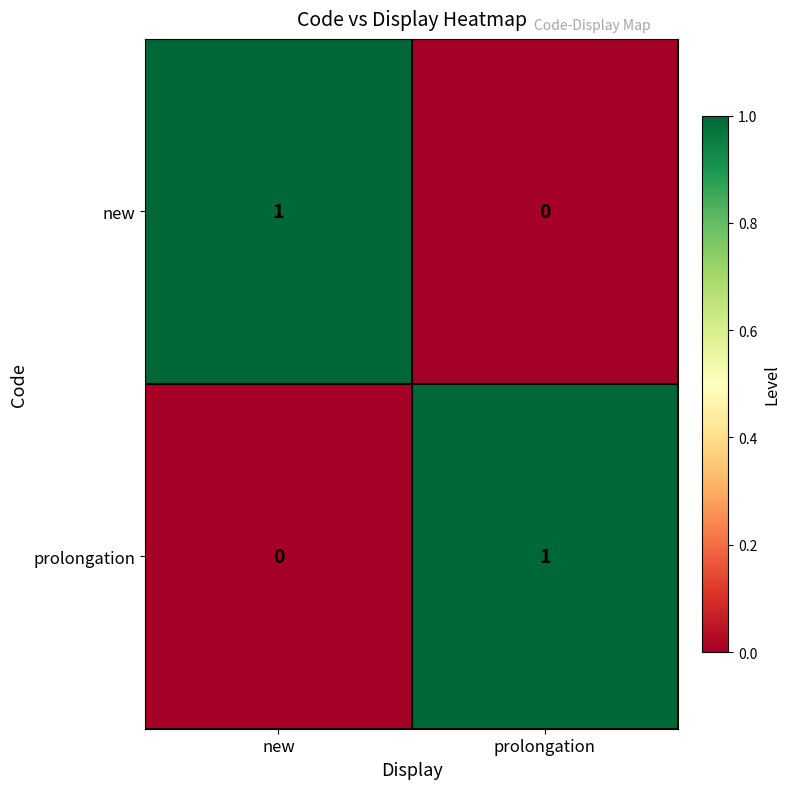

At which label is prolongation closest to 0?

new